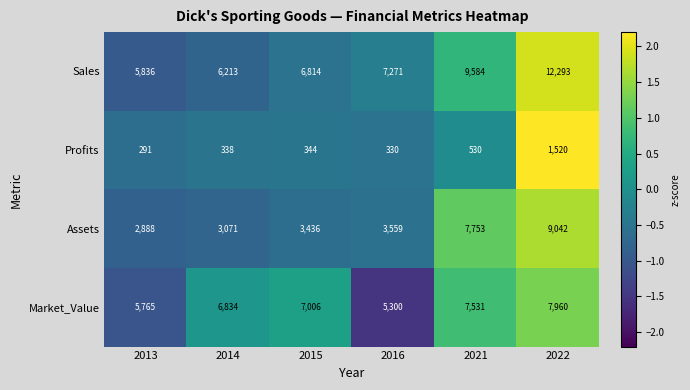

How many values in the Sales series are below 7271?

3